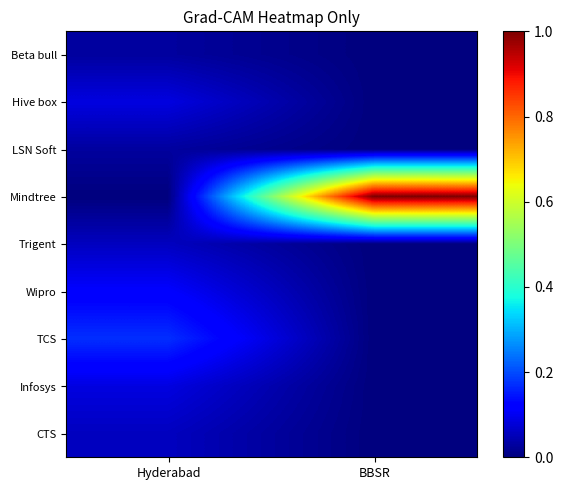

What is the difference between the highest and lowest values at BBSR?

1.0